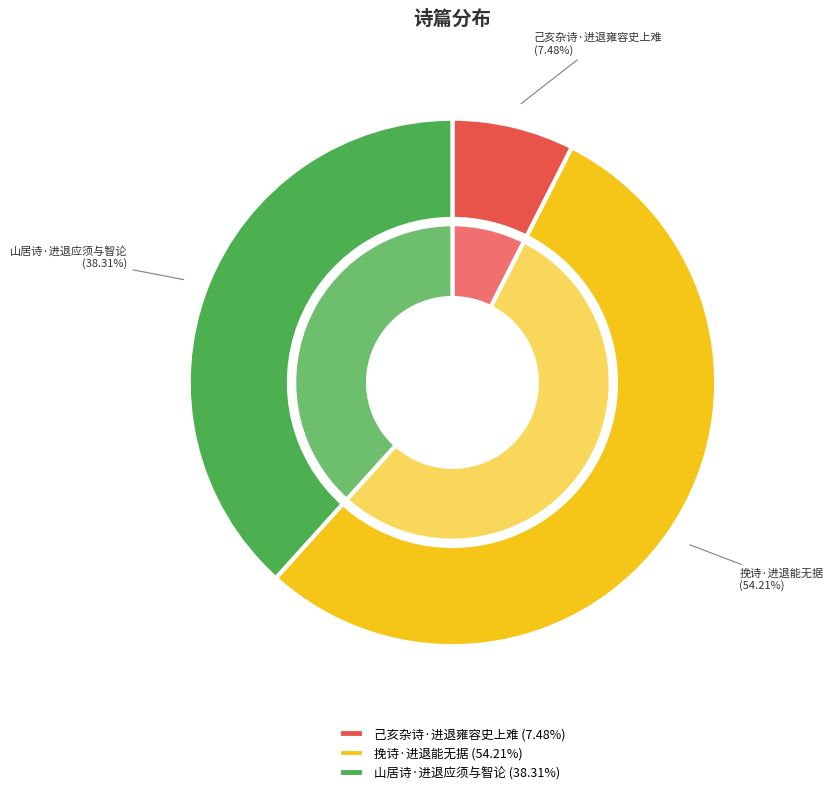

The 山居诗·进退应须与智论 slice represents 44% of the pie. True or false?

False